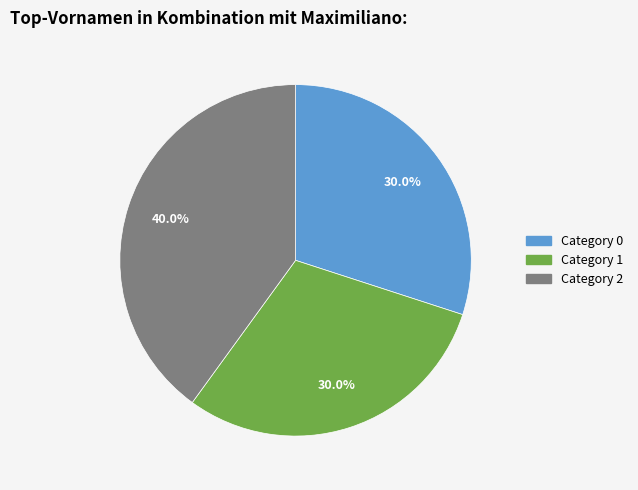

Does any single category account for the majority?

No